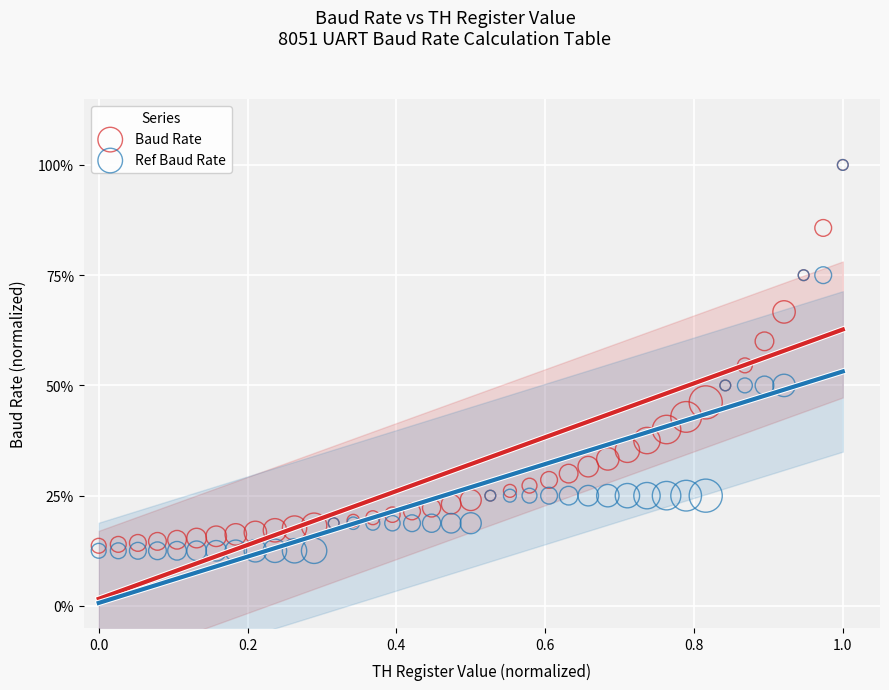

What are all the series names shown in the legend?

Baud Rate, Ref Baud Rate